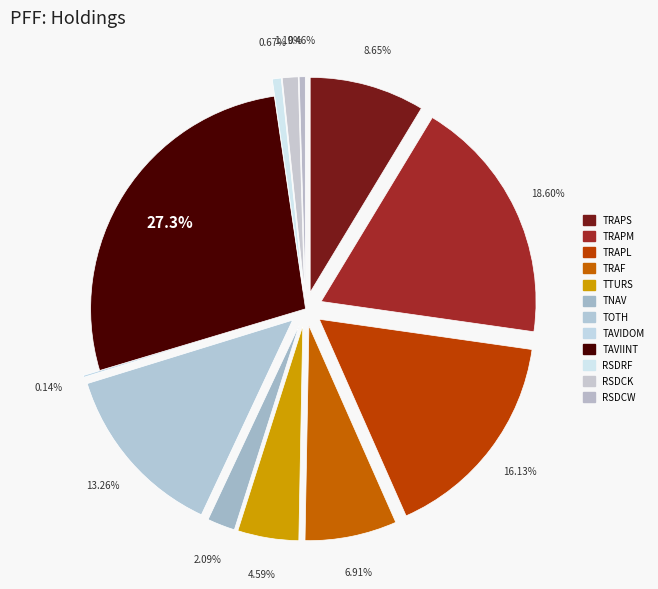

Is the sum of TRAPL and RSDCK greater than half?

No